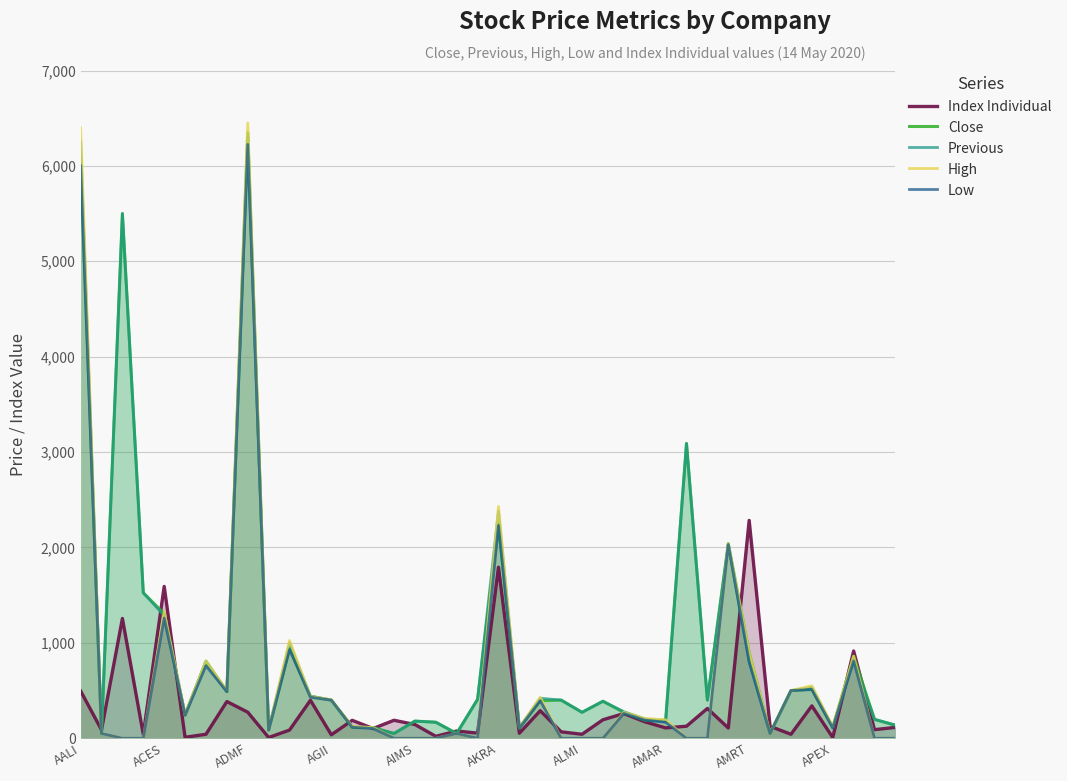

Read the Previous value at 11.

442.0